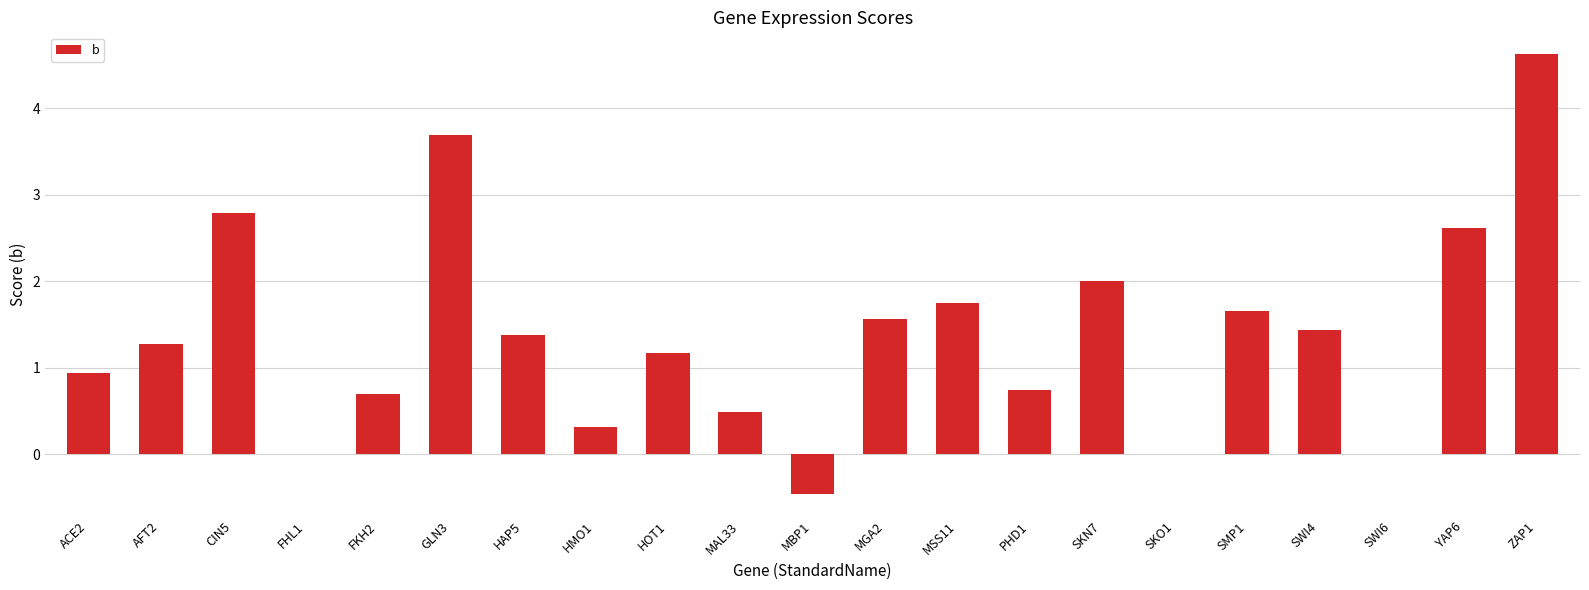

At which label does the data first exceed 1?

AFT2